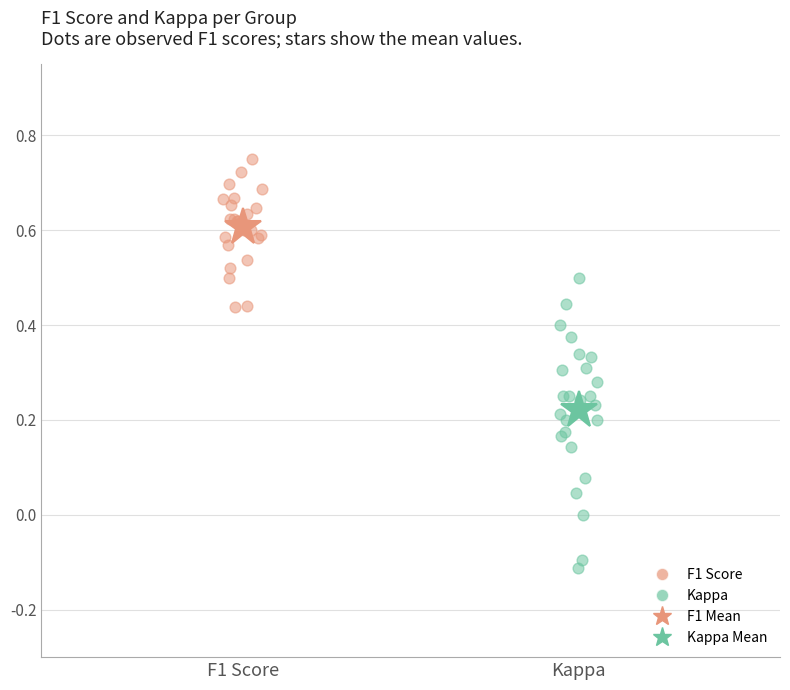

Which series has the largest Y range (max minus min)?

Kappa